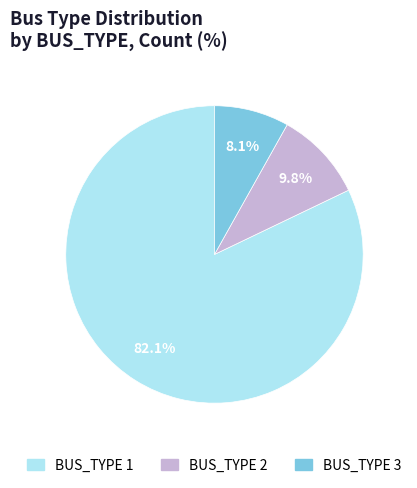

Count the number of slices in the pie.

3